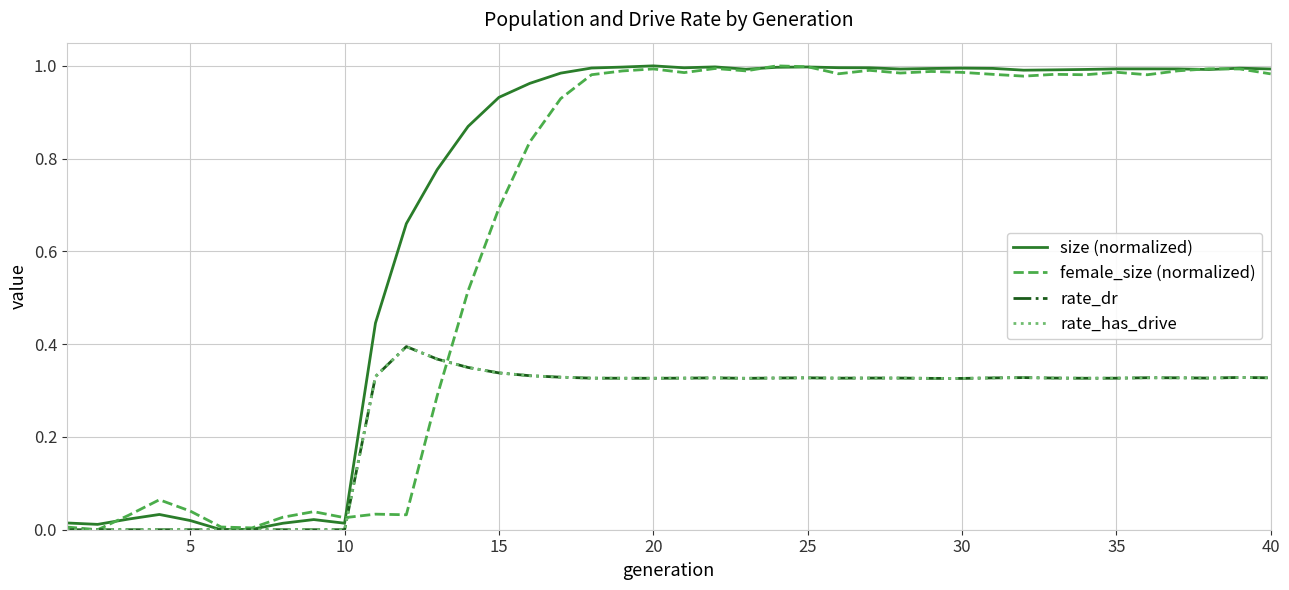

How many intersections are there between rate_dr and female_size (normalized)?

2